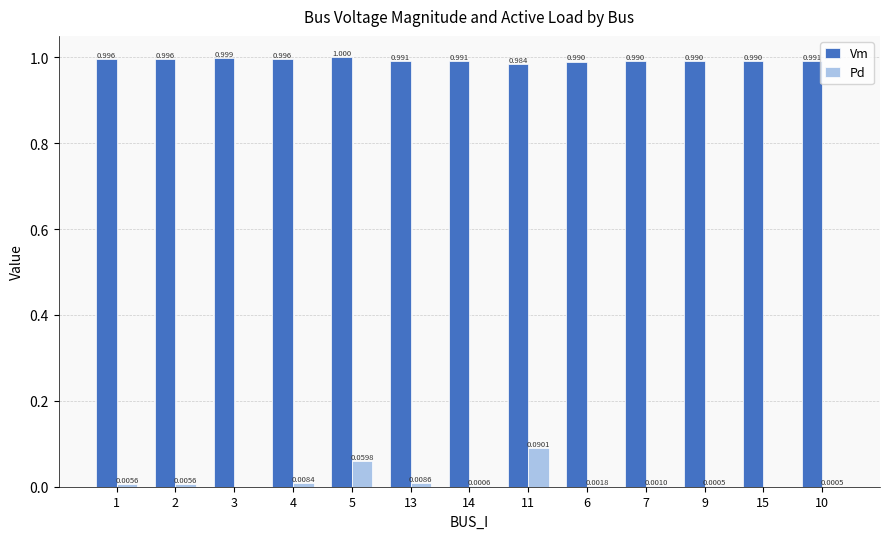

Is the value of Pd at 2 greater than the value of Vm at 14?

No